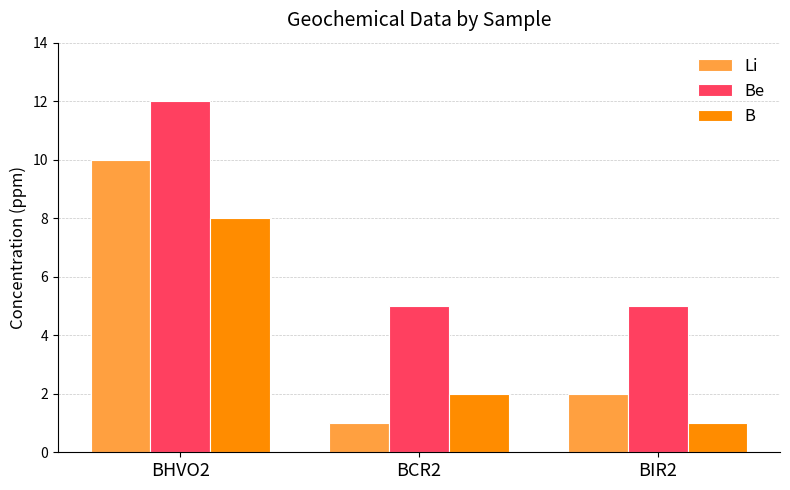

Which series has the widest spread of values?

Li